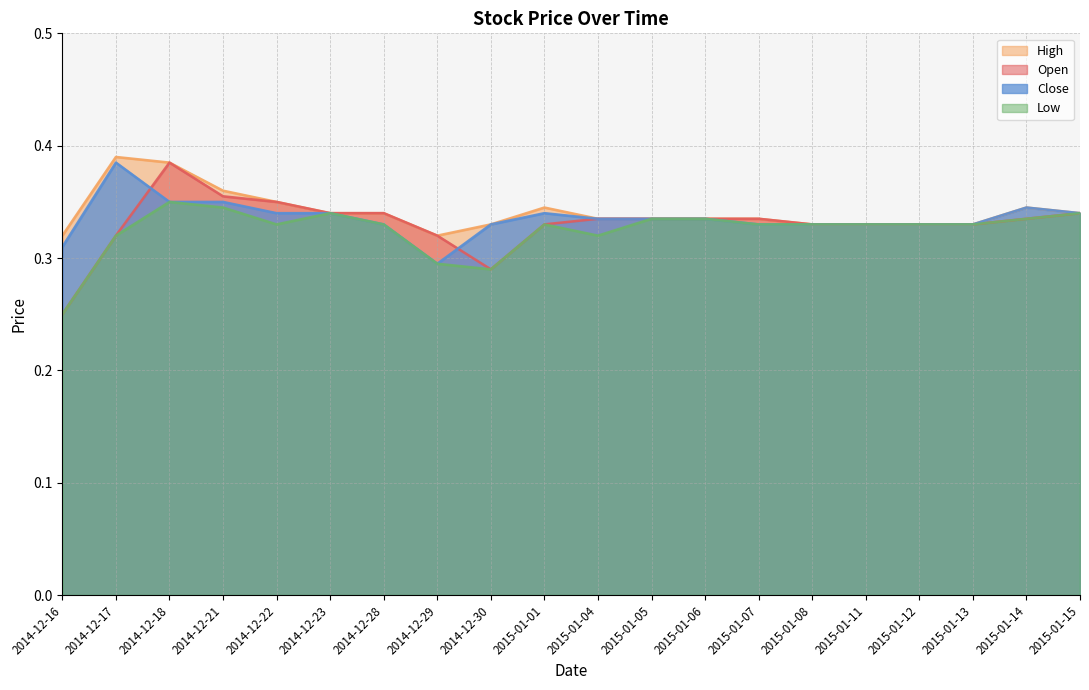

What is the smallest value displayed?

0.2